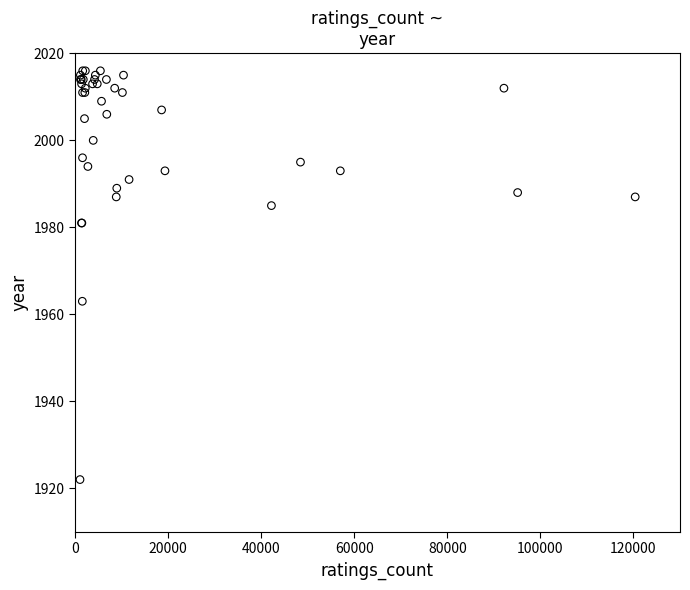

What Y value in the scatter plot is closest to 1969?

1963